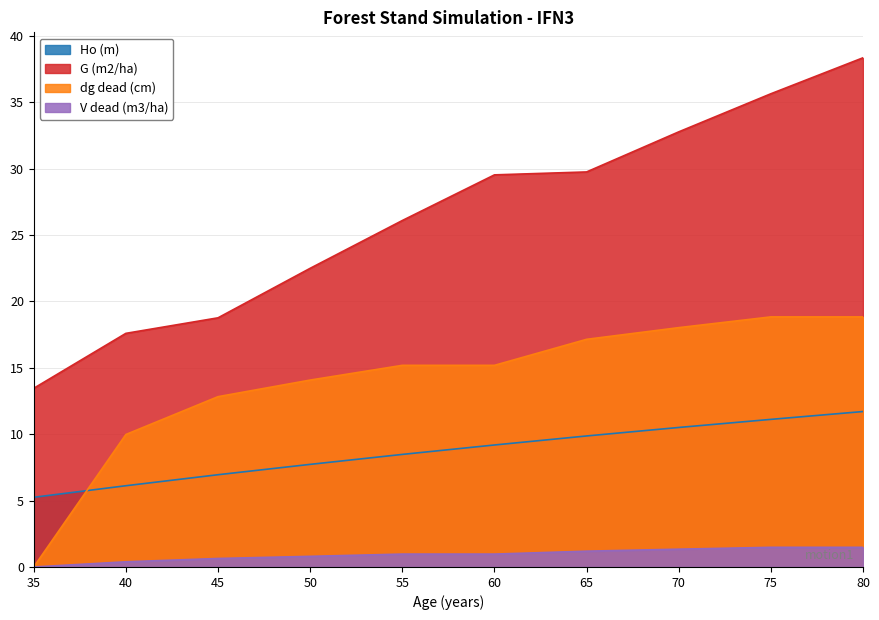

True or false: G (m2/ha) has a value of 11.8 at 40.

False